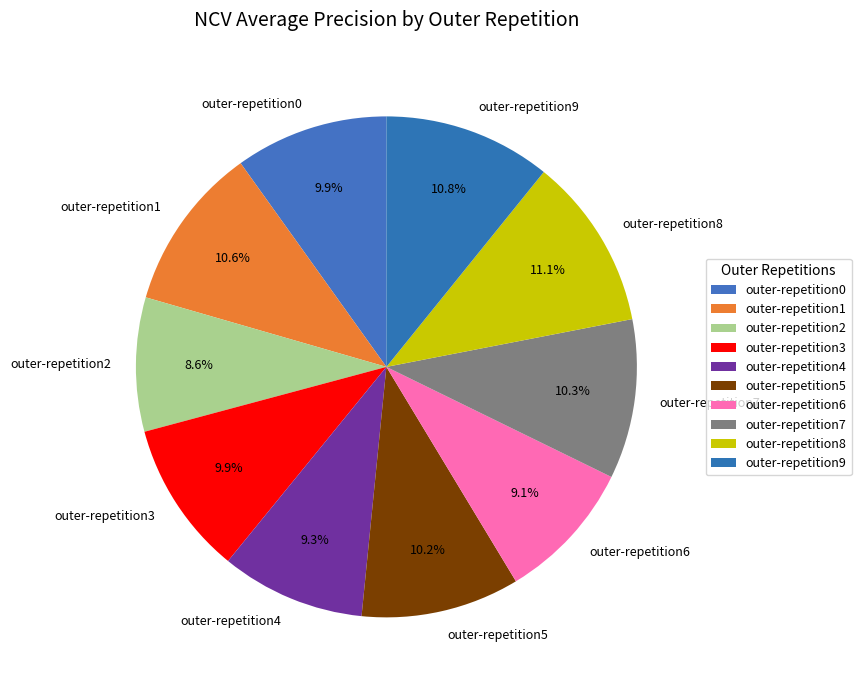

What percentage do outer-repetition6 and outer-repetition3 together represent?

19.0%